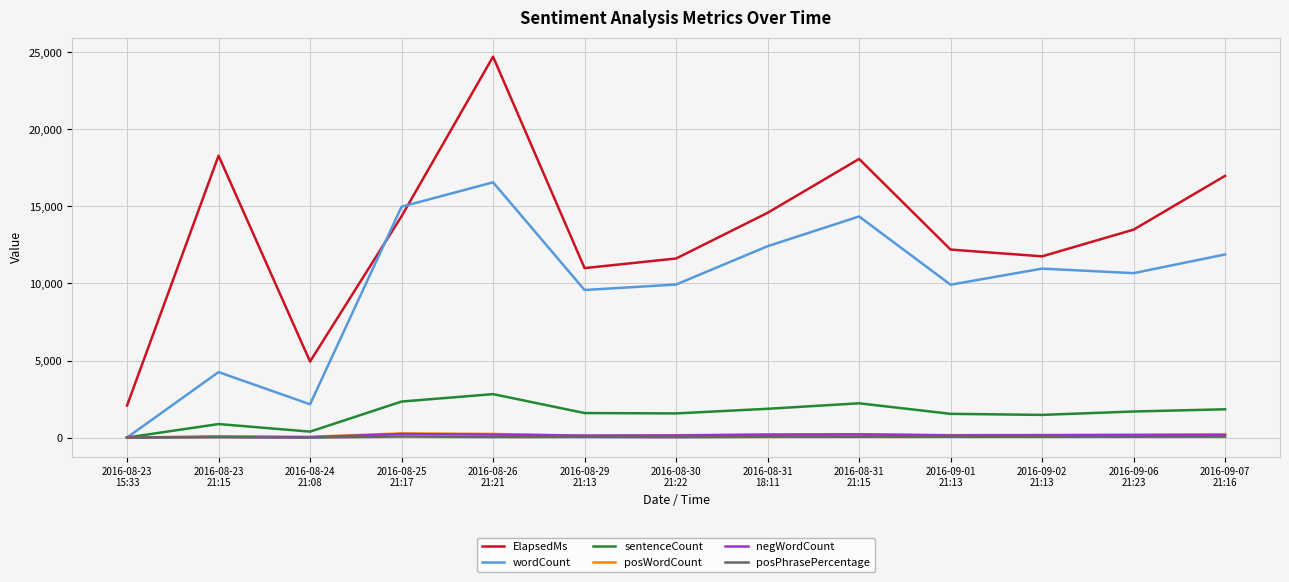

In ElapsedMs, how many points are higher than both neighbors (excluding endpoints)?

3